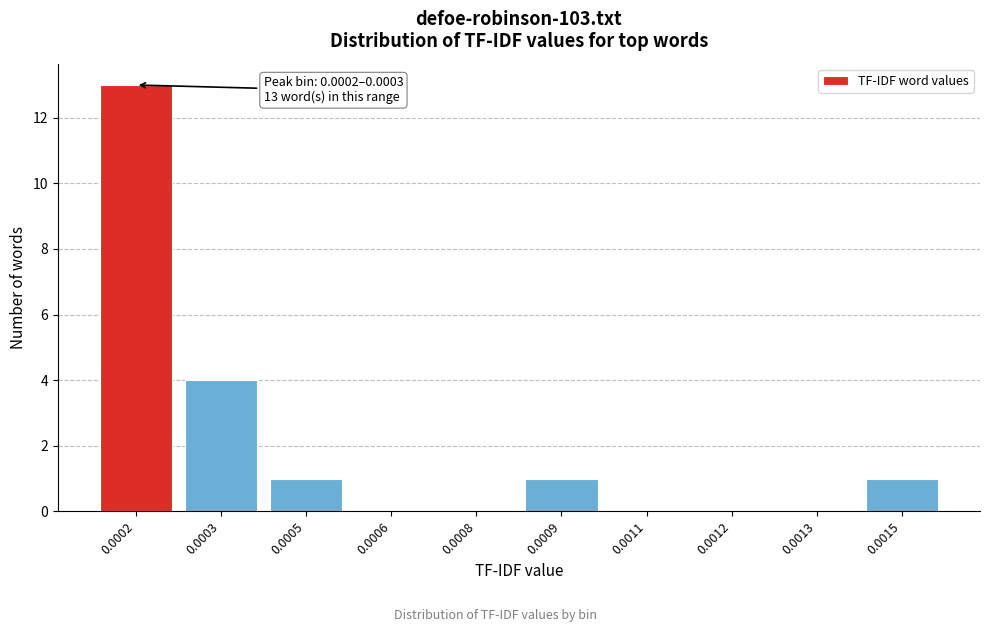

Reading left to right, what are all the values shown in this chart?

0.0002=13	0.0003=4	0.0005=1	0.0006=0	0.0008=0	0.0009=1	0.0011=0	0.0012=0	0.0013=0	0.0015=1